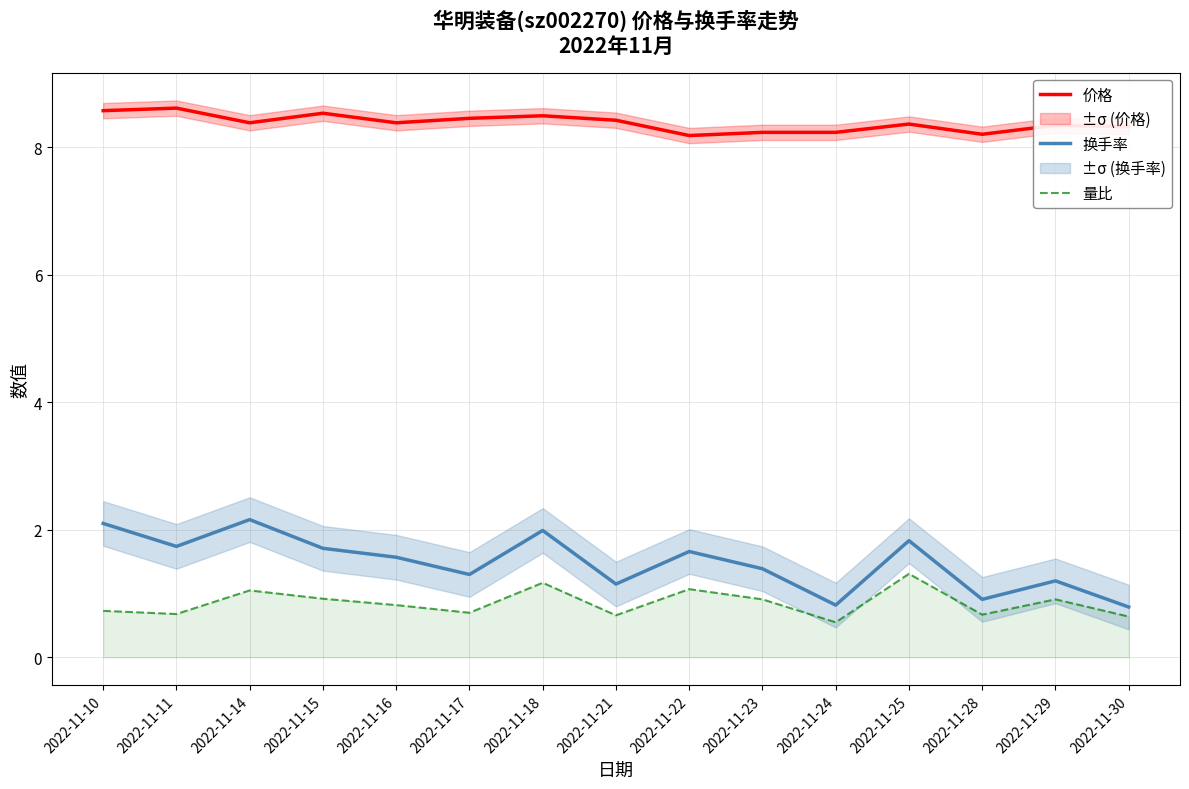

What is the highest value of the 换手率 series?

2.2